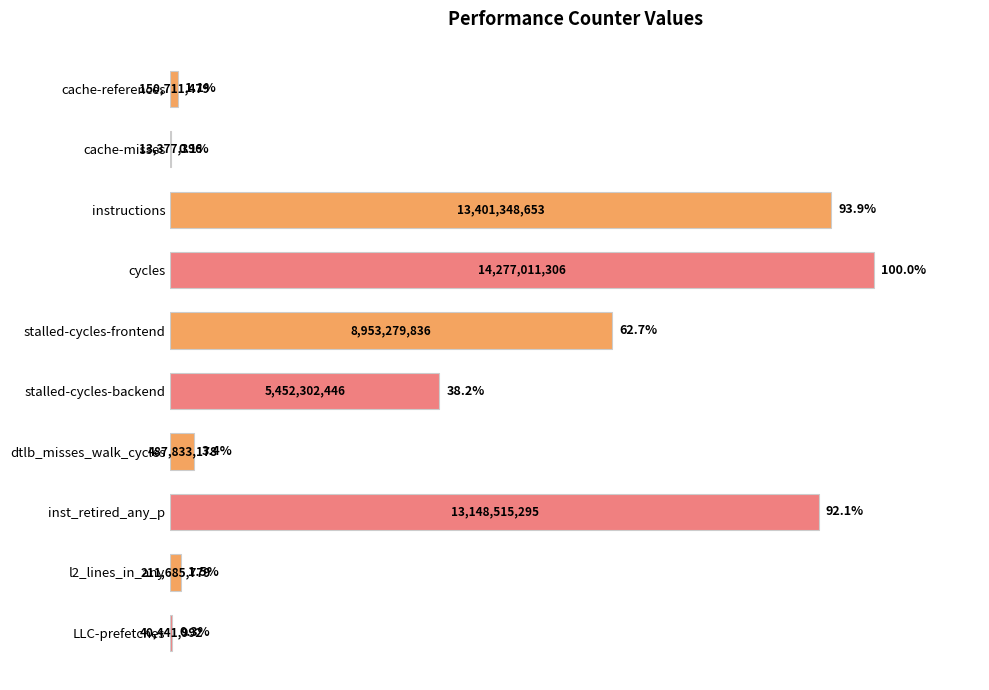

Reading top to bottom, what are all the values shown in this chart?

cache-references=1.1	cache-misses=0.1	instructions=93.9	cycles=100.0	stalled-cycles-frontend=62.7	stalled-cycles-backend=38.2	dtlb_misses_walk_cycles=3.4	inst_retired_any_p=92.1	l2_lines_in_any=1.5	LLC-prefetches=0.3